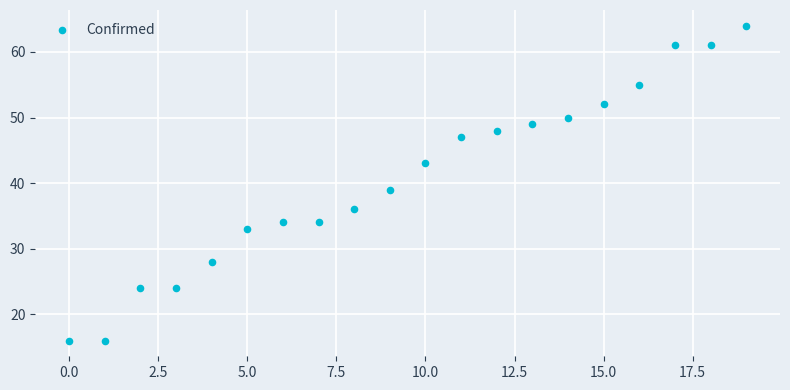

What Y value in the scatter plot is closest to 40?

39